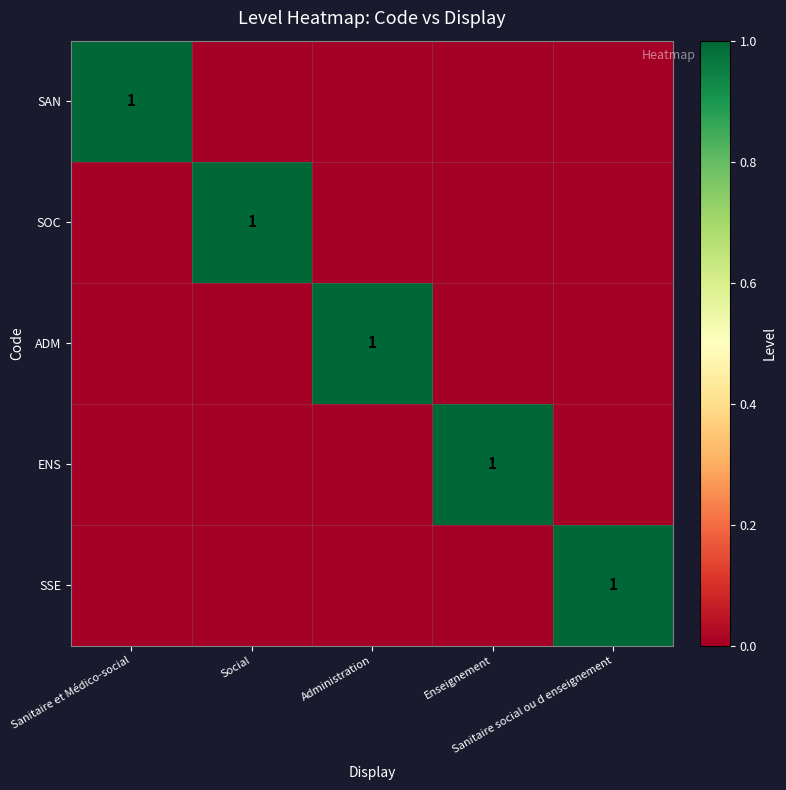

At how many categories does at least one series exceed 0?

5